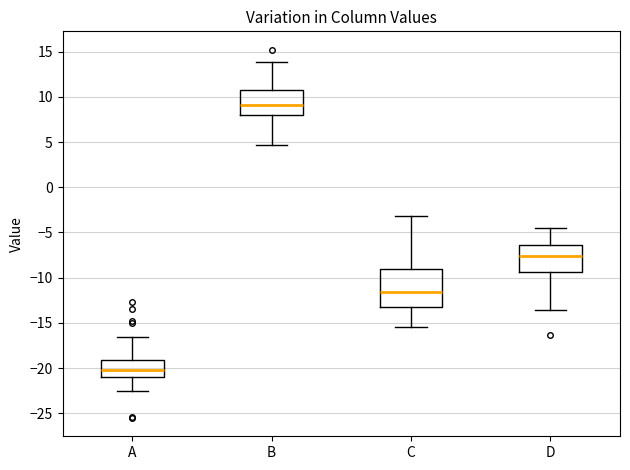

Comparing the boxes themselves (not the whiskers), which one is the tallest?

C